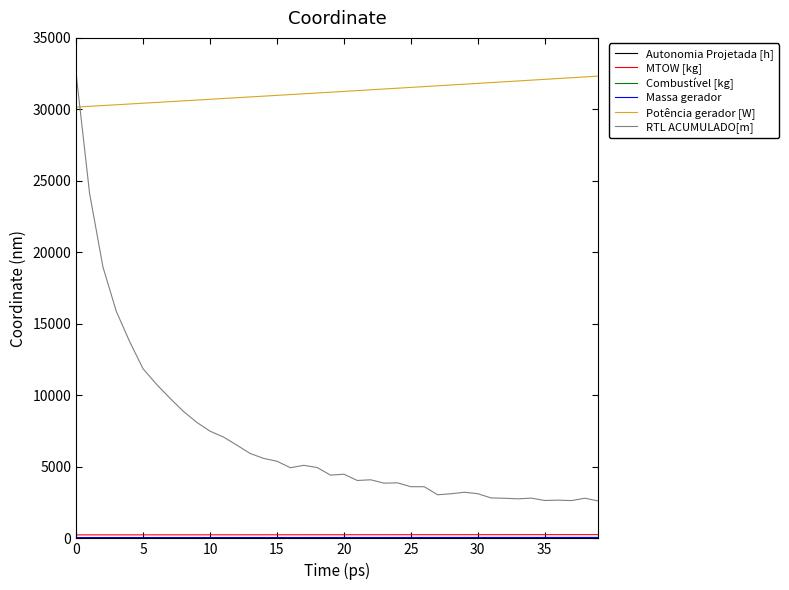

What is the highest value of the Potência gerador [W] series?

32328.6